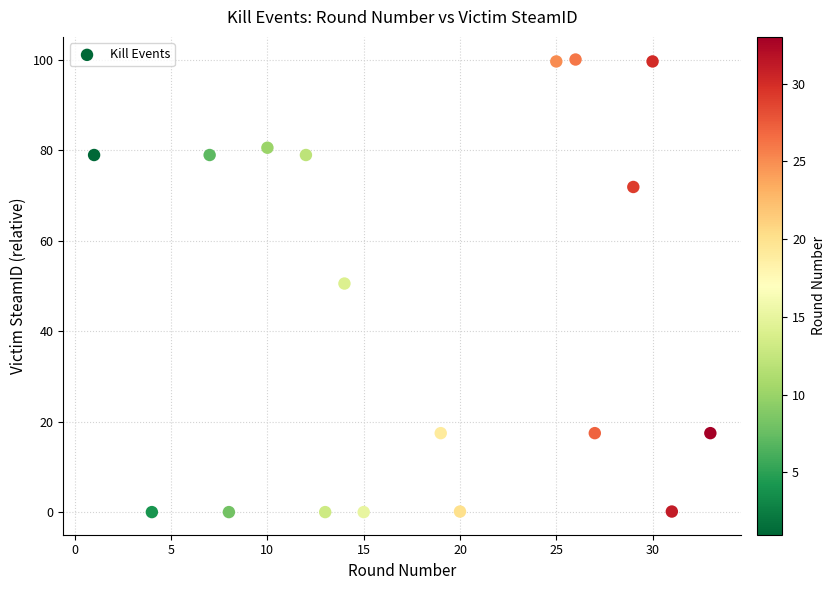

What is the range of X values (max minus min)?

32.0